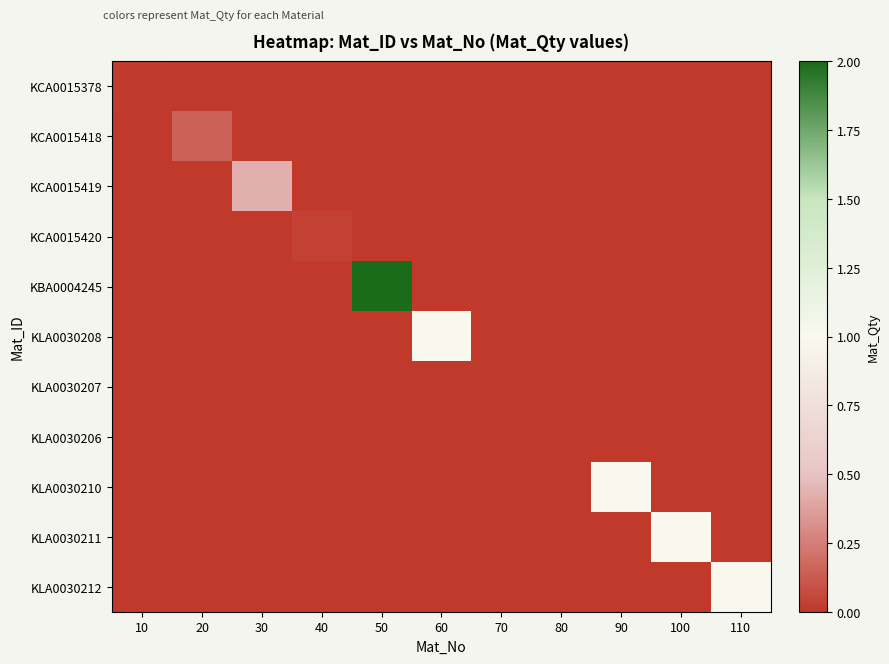

At which category is the sum across all series the highest?

50